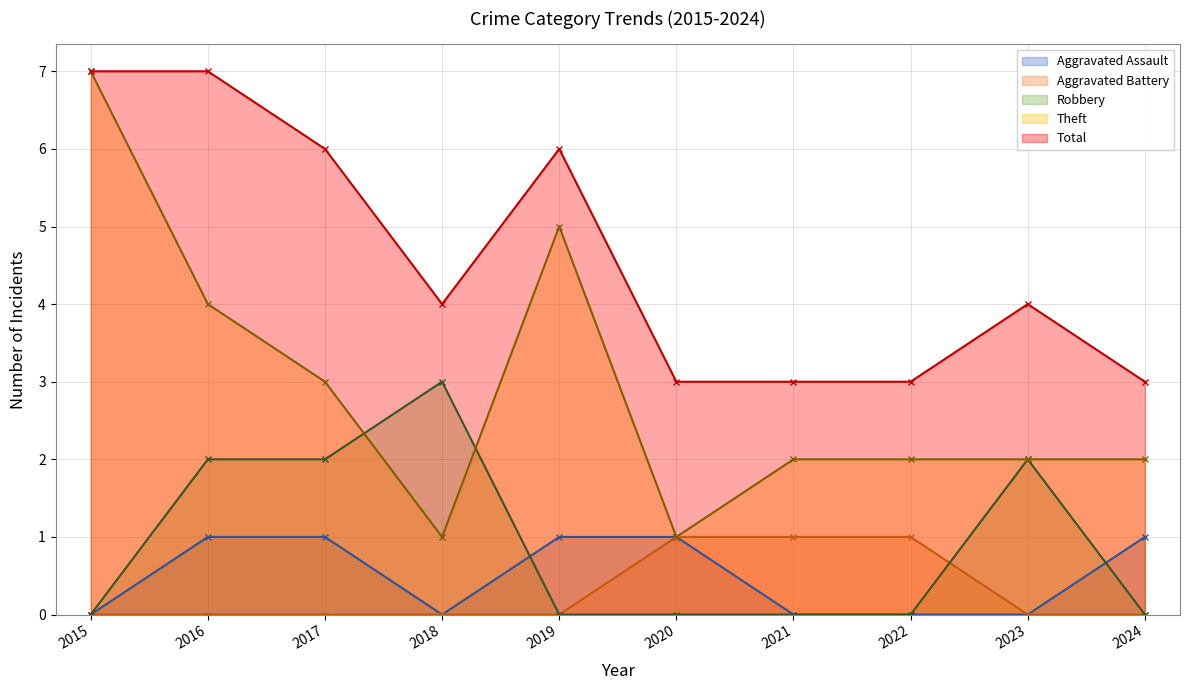

Which has a higher value, 2022 or 2018?

2022